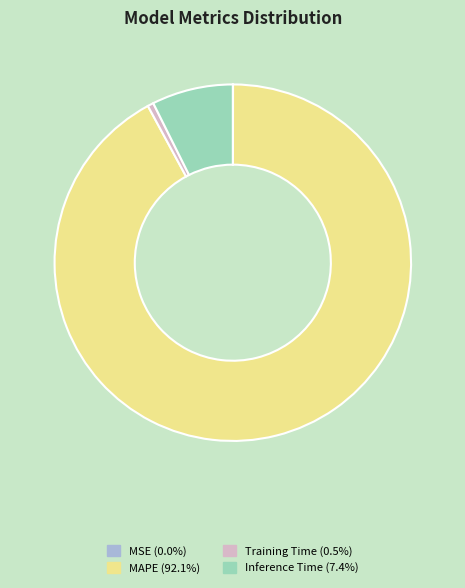

Approximately how many times larger is the value at MAPE (92.1%) compared to Inference Time (7.4%)?

12.5